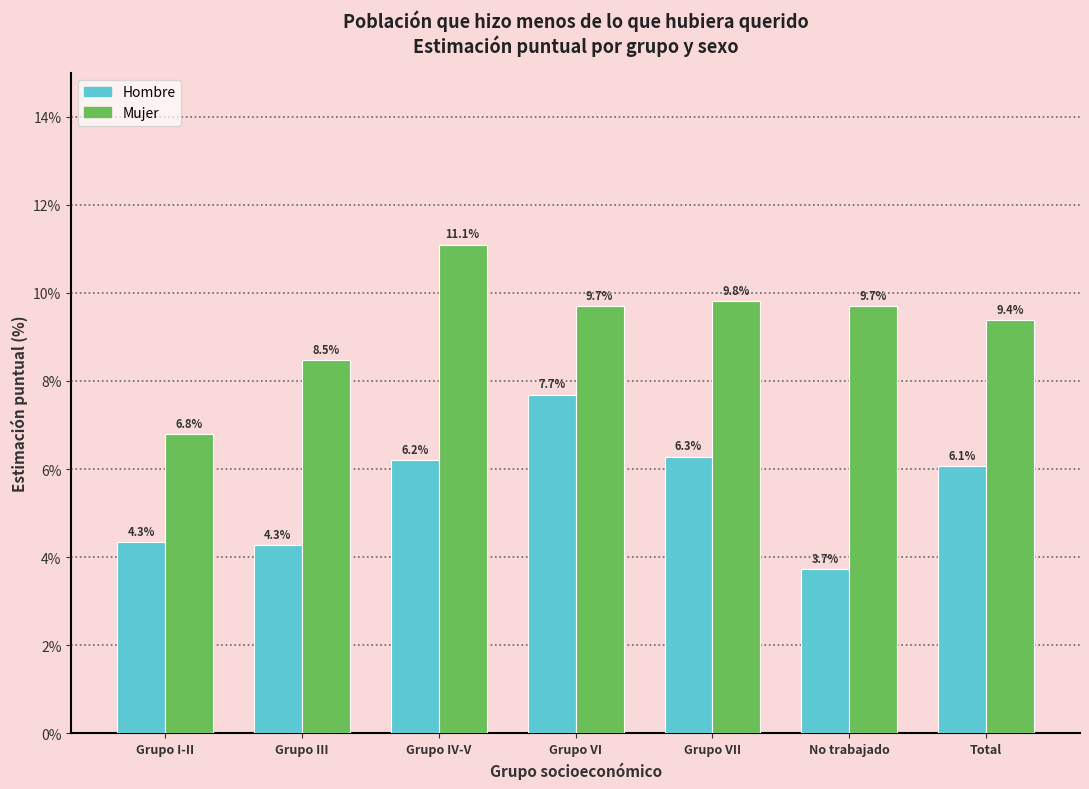

Reading left to right, what are all the values shown in this chart?

Hombre: 4.3	4.3	6.2	7.7	6.3	3.7	6.1
Mujer: 6.8	8.5	11.1	9.7	9.8	9.7	9.4